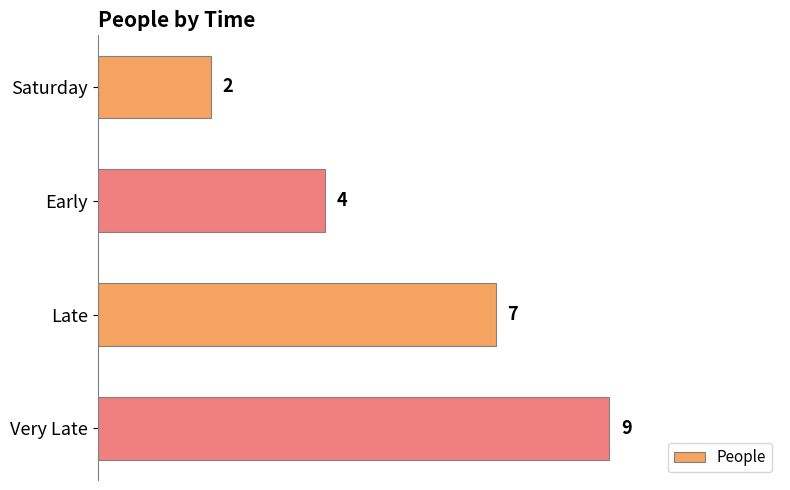

What is the difference between the maximum and minimum values?

7